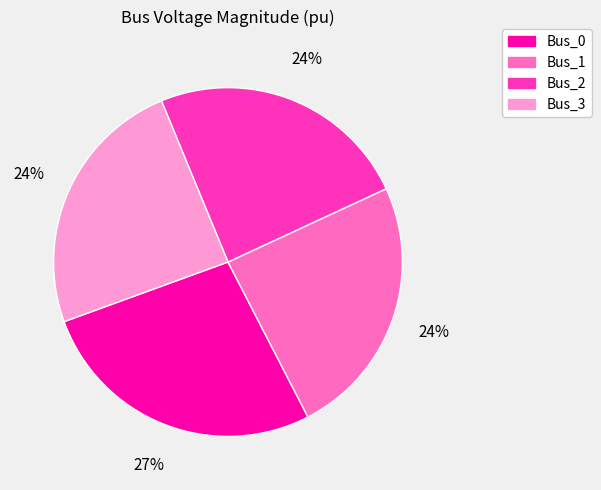

Is Bus_3 the majority of the pie?

No